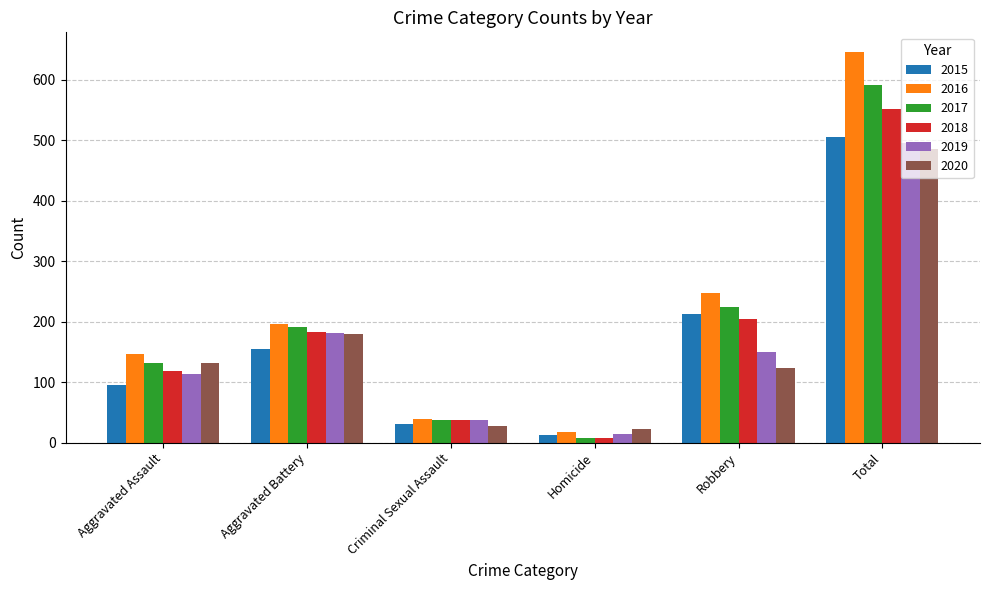

How many data points in 2017 are less than 191?

3